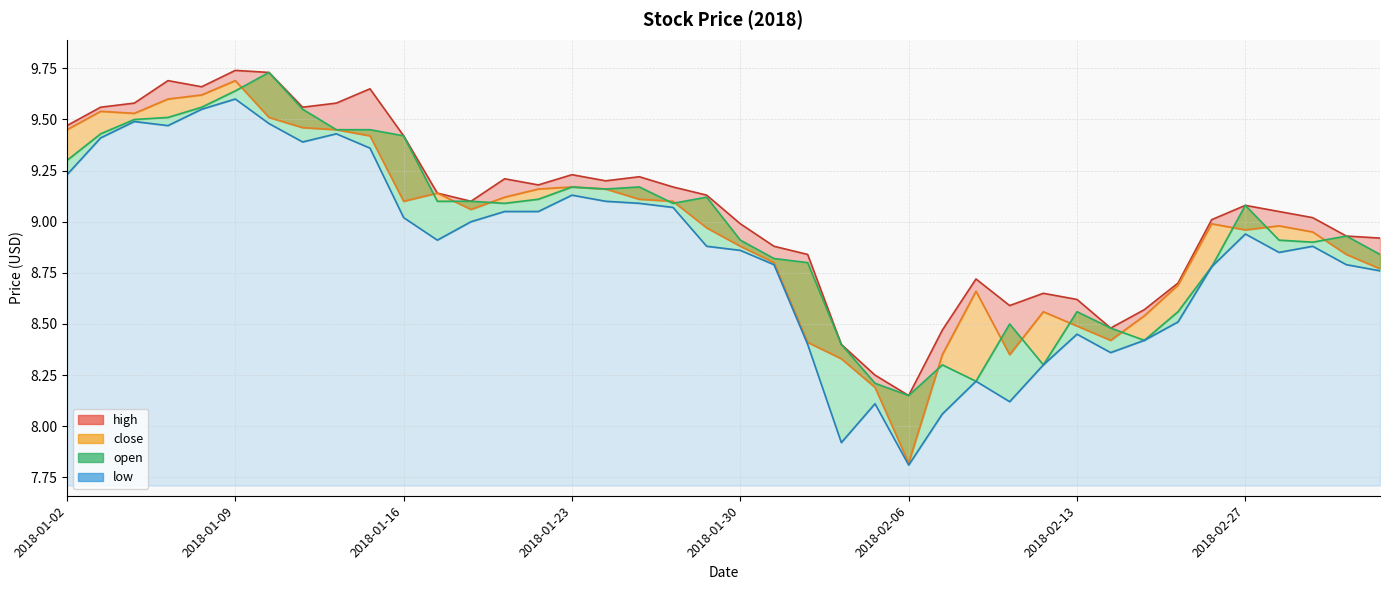

Does the chart display data point markers on the line(s)?

No